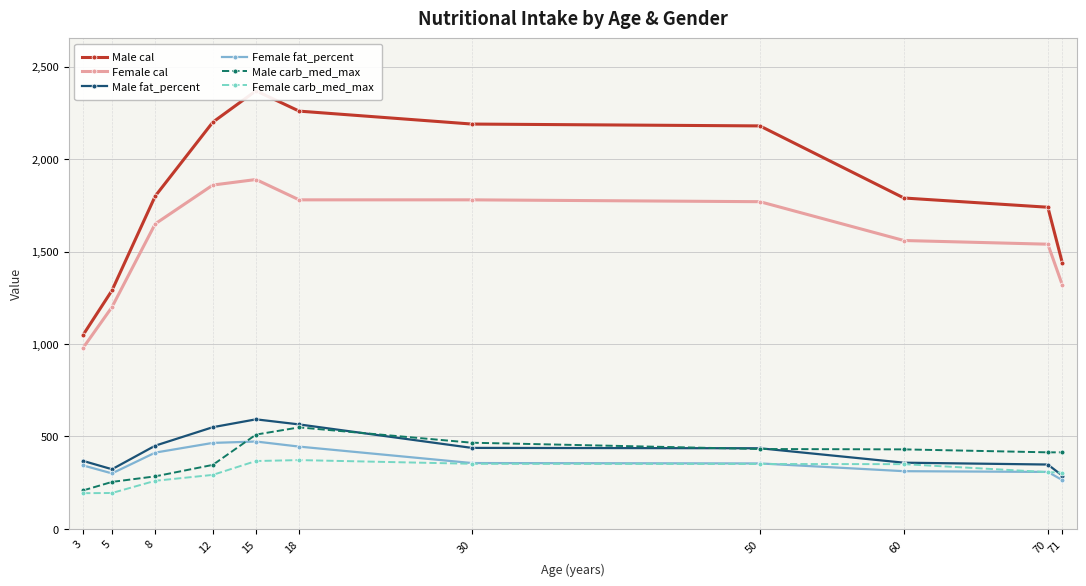

What is the sum of all Female carb_med_max values?

3342.0